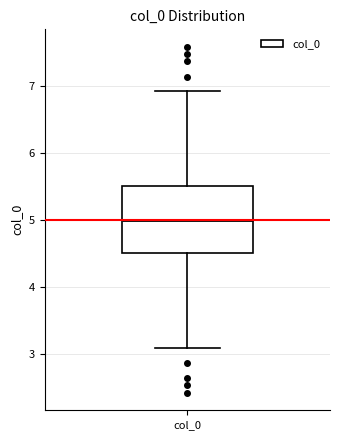

Where is the upper edge of the box for col_0 on the y-axis? The values are not printed on the chart, so give them approximately, as read against the axis.

5.5